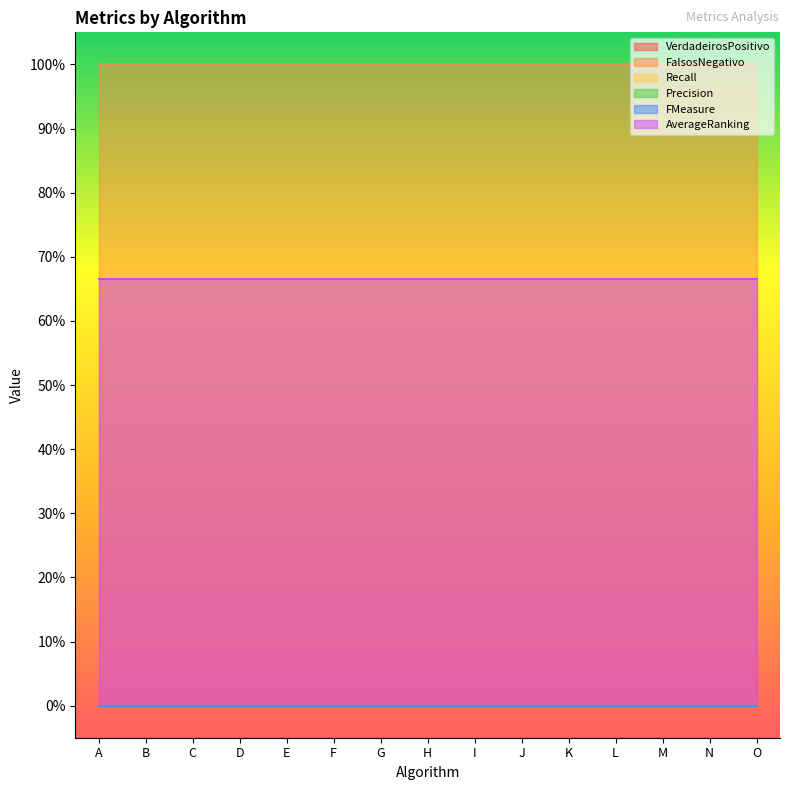

Does the chart have visible grid lines?

No